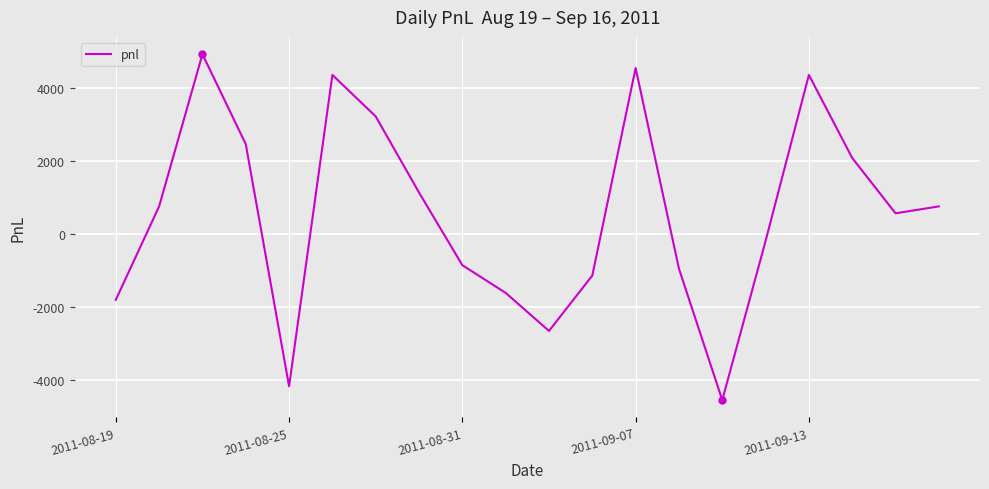

What is the minimum value shown in the chart?

-4560